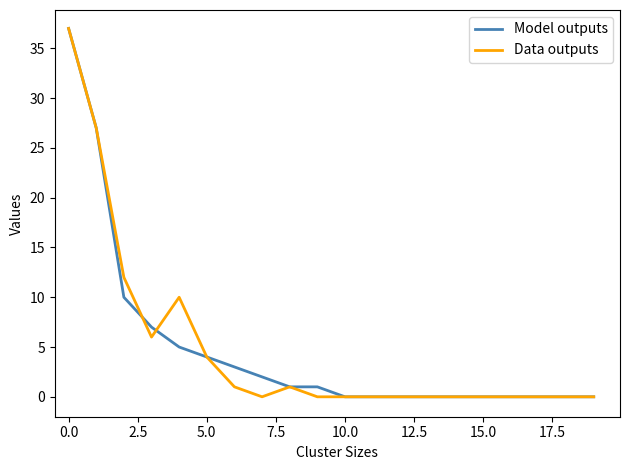

Is it true that Model outputs equals 0 at 15.0?

True